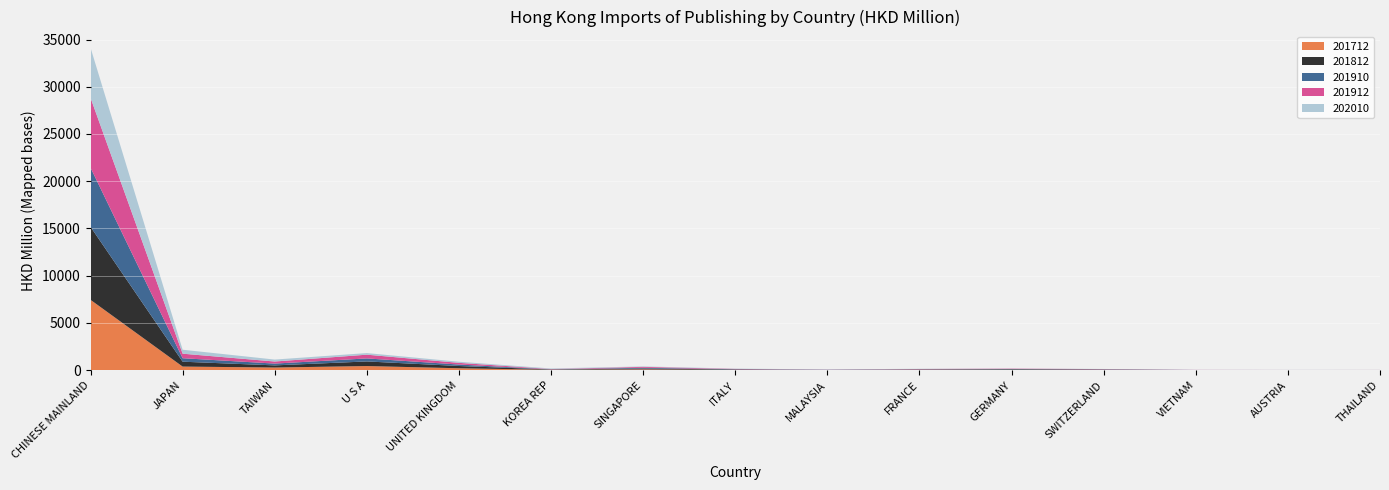

Reading left to right, extract all data points from this chart.

201712: CHINESE MAINLAND=7448.7	JAPAN=384.3	TAIWAN=282.4	U S A=439.2	UNITED KINGDOM=206.1	KOREA REP=41.8	SINGAPORE=84.4	ITALY=29.4	MALAYSIA=13.3	FRANCE=37.2	GERMANY=41.1	SWITZERLAND=27.0	VIETNAM=5.8	AUSTRIA=10.5	THAILAND=15.8
201812: CHINESE MAINLAND=7726.2	JAPAN=516.1	TAIWAN=227.5	U S A=488.2	UNITED KINGDOM=238.4	KOREA REP=32.4	SINGAPORE=95.0	ITALY=46.7	MALAYSIA=17.2	FRANCE=37.6	GERMANY=58.8	SWITZERLAND=39.4	VIETNAM=8.3	AUSTRIA=10.0	THAILAND=3.2
201910: CHINESE MAINLAND=6262.4	JAPAN=368.2	TAIWAN=190.8	U S A=318.8	UNITED KINGDOM=154.2	KOREA REP=20.8	SINGAPORE=80.7	ITALY=28.0	MALAYSIA=14.1	FRANCE=24.1	GERMANY=29.1	SWITZERLAND=23.9	VIETNAM=8.8	AUSTRIA=3.1	THAILAND=3.1
201912: CHINESE MAINLAND=7396.4	JAPAN=479.3	TAIWAN=219.1	U S A=396.7	UNITED KINGDOM=178.4	KOREA REP=30.6	SINGAPORE=93.3	ITALY=33.7	MALAYSIA=17.2	FRANCE=30.6	GERMANY=36.0	SWITZERLAND=26.9	VIETNAM=10.3	AUSTRIA=3.2	THAILAND=4.3
202010: CHINESE MAINLAND=5302.0	JAPAN=419.7	TAIWAN=206.1	U S A=169.4	UNITED KINGDOM=117.6	KOREA REP=57.3	SINGAPORE=48.0	ITALY=29.0	MALAYSIA=24.3	FRANCE=21.2	GERMANY=17.9	SWITZERLAND=14.0	VIETNAM=8.6	AUSTRIA=6.2	THAILAND=5.8